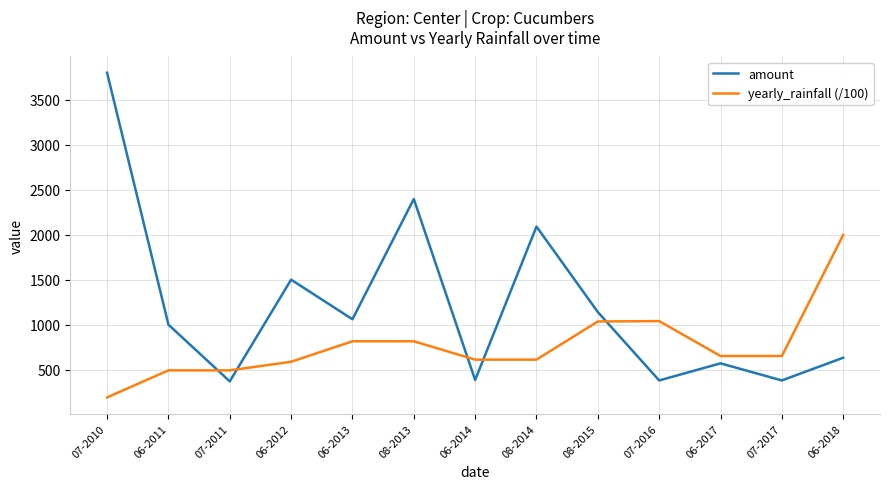

Which category has the lowest value in the yearly_rainfall (/100) series?

07-2010